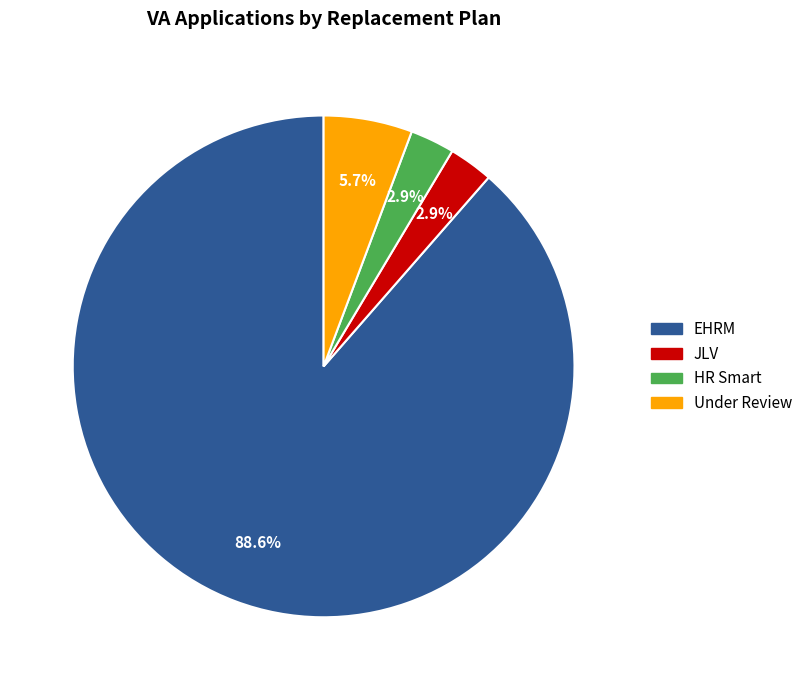

Is EHRM the majority of the pie?

Yes